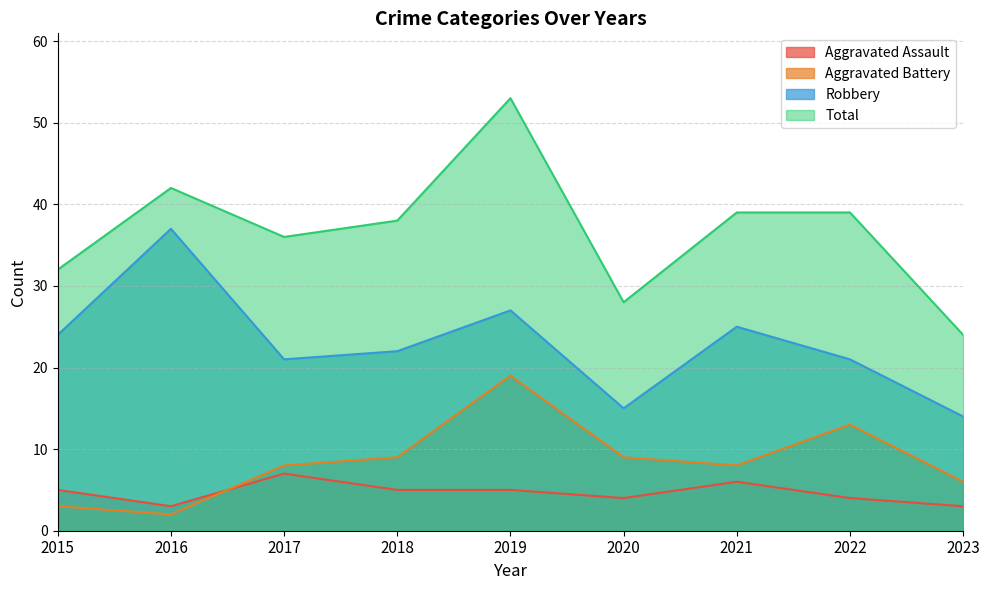

Where is the first local minimum for Robbery?

2017